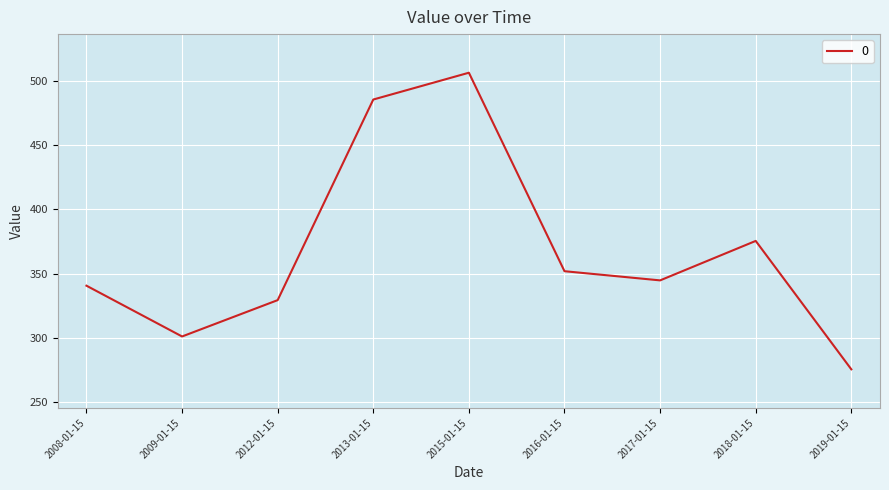

At which label is the value closest to 390?

2018-01-15